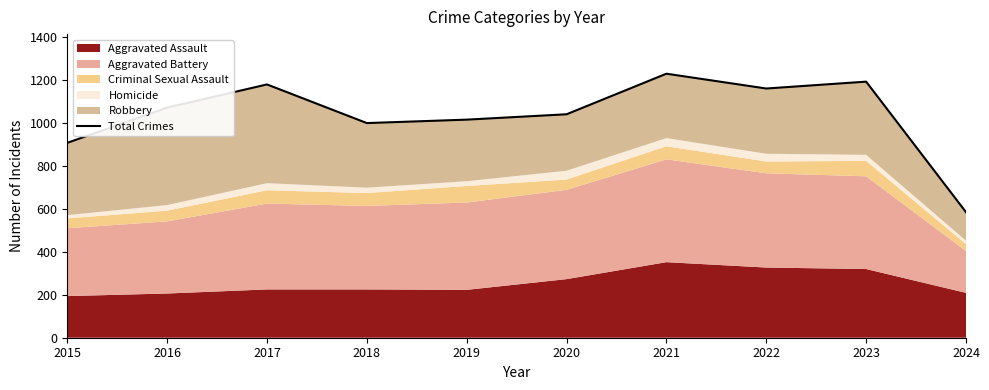

What is the difference between the maximum and minimum values?

645